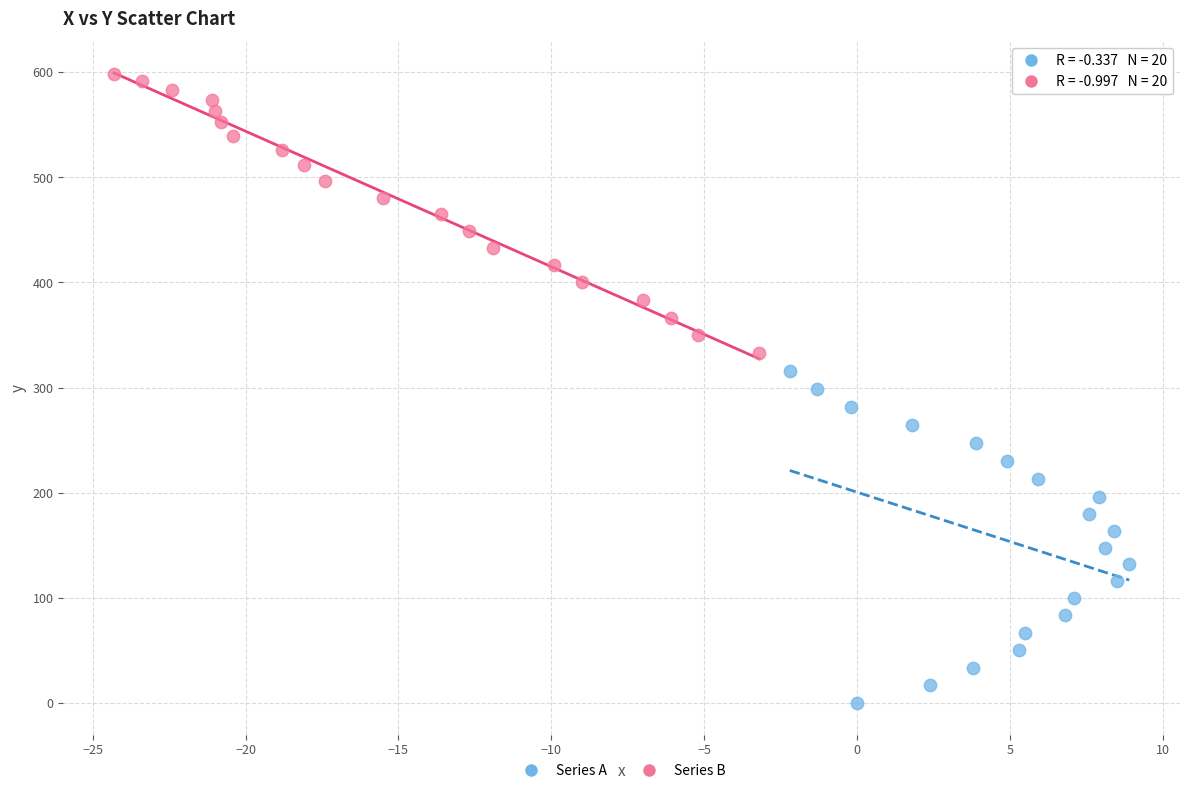

Which series has the largest Y range (max minus min)?

Series A